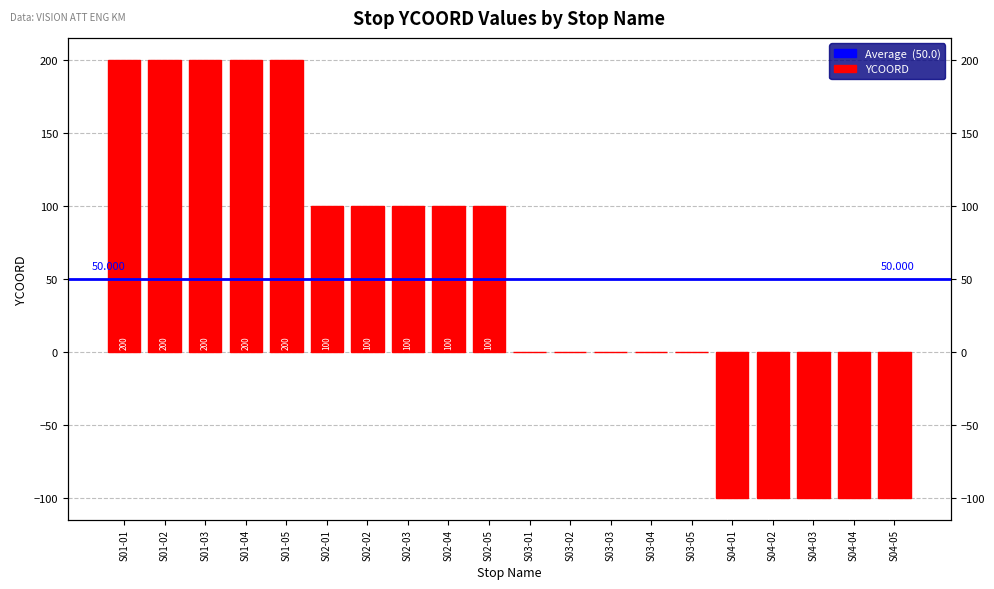

What is the label of the 4th bar from the right?

S04-02